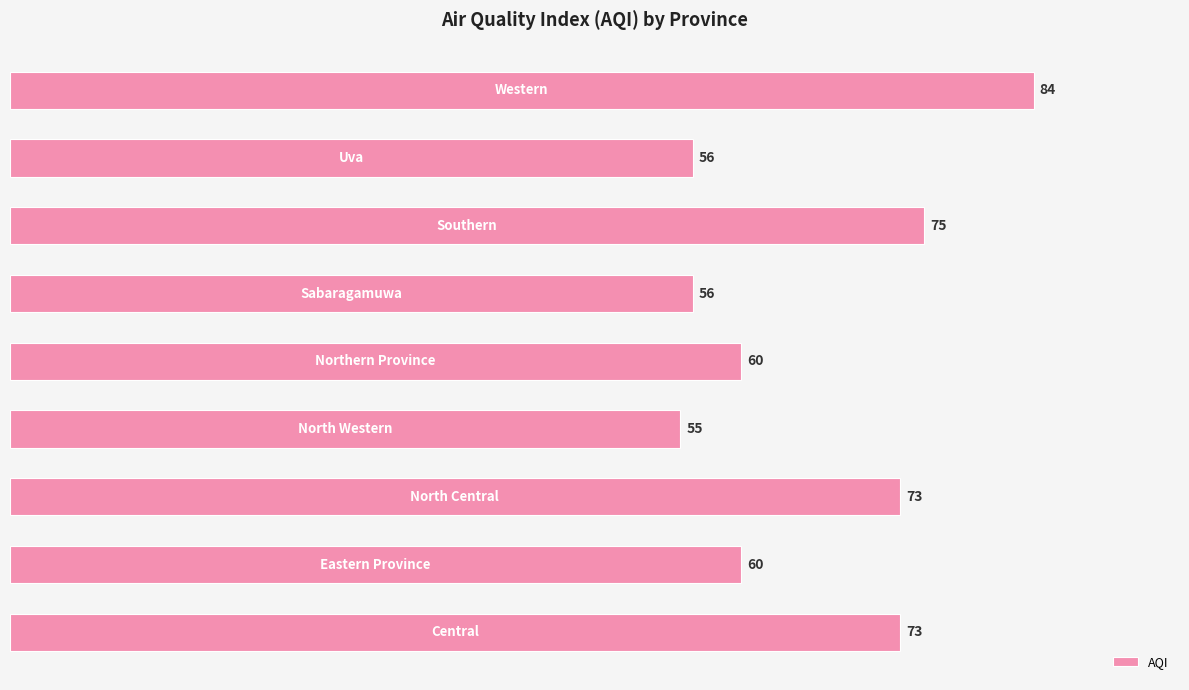

What is the difference between the maximum and minimum values?

29